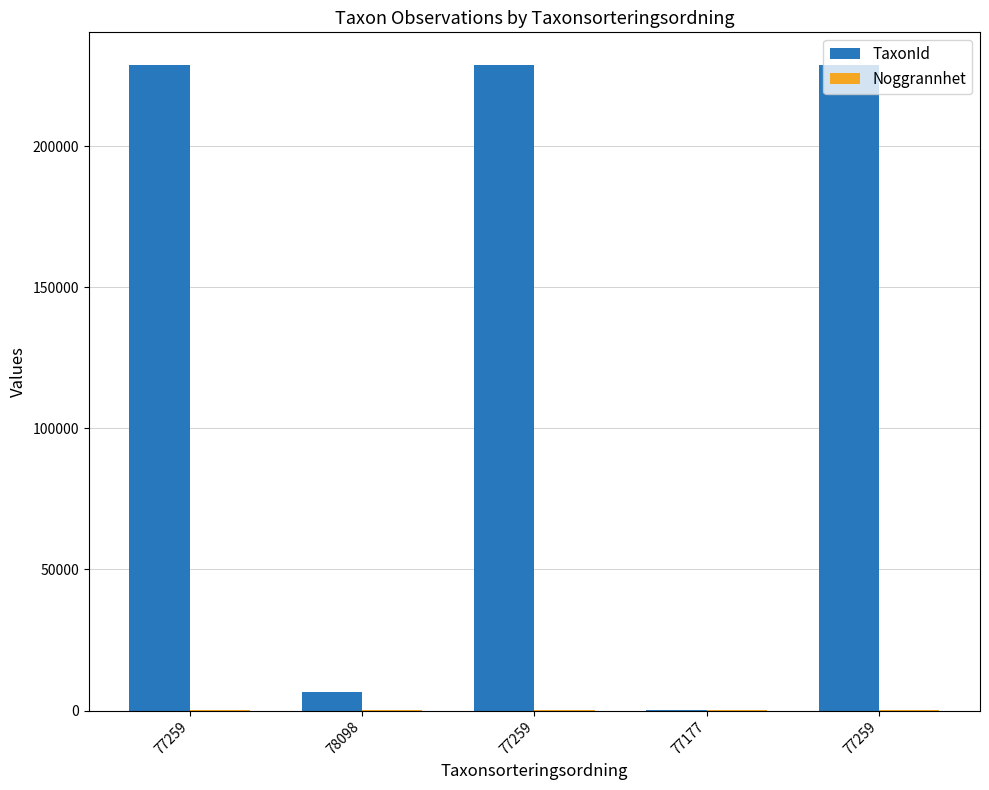

What is the difference between the maximum and minimum values in the TaxonId series?

228559